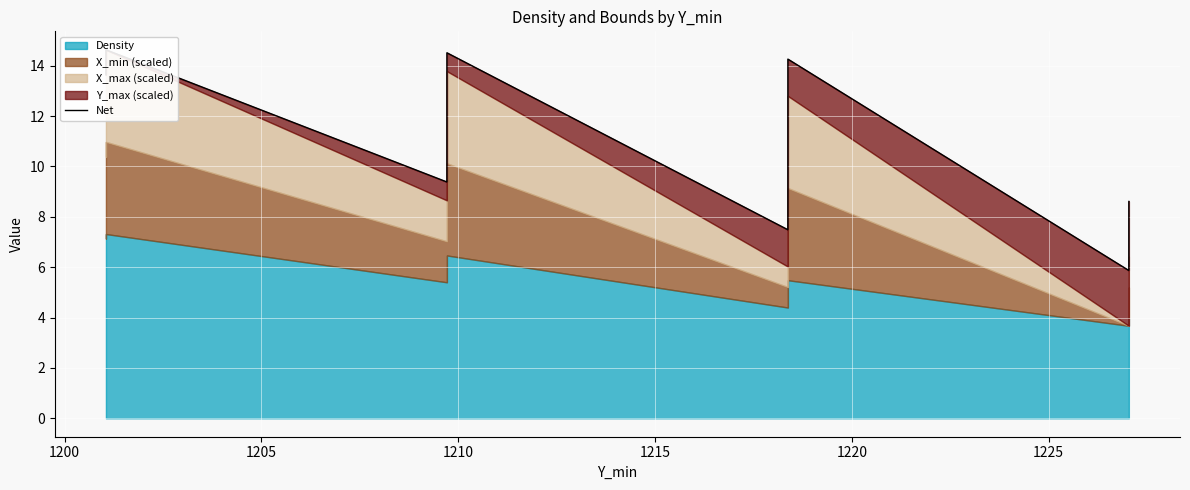

How many points are lower than both their immediate neighbors (excluding endpoints)?

3